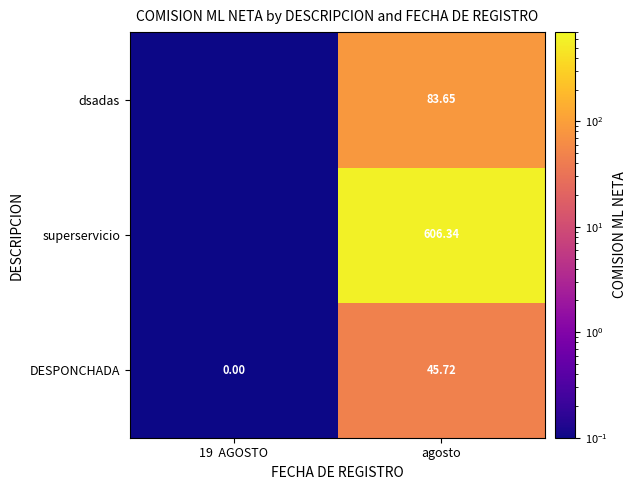

At agosto, list the series in order from largest to smallest.

superservicio, dsadas, DESPONCHADA